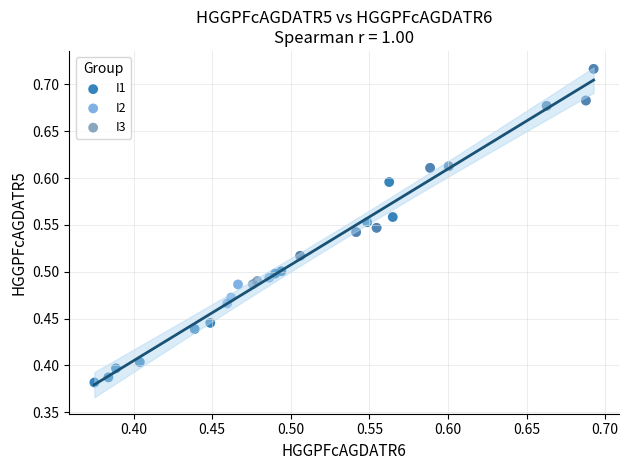

Which series contains the lowest Y value?

I1